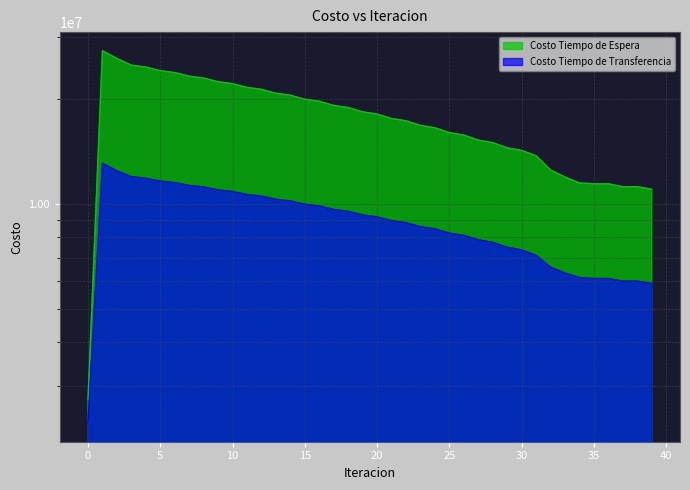

Reading right to left, transcribe all the data shown in this chart.

Costo Tiempo de Espera: 39=10994619.4	38=11180474.1	37=11182206.7	36=11397457.2	35=11397309.3	34=11460042.9	33=11917230.6	32=12474622.9	31=13712123.1	30=14203427.4	29=14449129.3	28=14952539.6	27=15204388.3	26=15719179.8	25=15976875.2	24=16494793.0	23=16754141.9	22=17275192.8	21=17536229.6	20=18060485.1	19=18323289.0	18=18850895.3	17=19115602.8	16=19646801.3	15=19913628.3	14=20448792.9	13=20718076.6	12=21257787.7	11=21530069.9	10=22075269.3	9=22351479.8	8=22903845.3	7=23185767.8	6=23748822.5	5=24040579.2	4=24624297.2	3=24939372.8	2=26061674.7	1=27424246.3	0=2742424.6
Costo Tiempo de Transferencia: 39=5903615.3	38=5996322.5	37=5997786.3	36=6102439.4	35=6103102.6	34=6137238.4	33=6326401.2	32=6571097.2	31=7108024.0	30=7366999.9	29=7499518.1	28=7746995.2	27=7873642.6	26=8110367.1	25=8231588.3	24=8465561.1	23=8585393.6	22=8816632.2	21=8935120.3	20=9163615.7	19=9280797.5	18=9506521.0	17=9622437.7	16=9845352.6	15=9960063.0	14=10180144.9	13=10293752.9	12=10511033.3	11=10623743.9	10=10838409.8	9=10950657.3	8=11163310.8	7=11276097.0	6=11488565.1	5=11604567.2	4=11823388.1	3=11952307.2	2=12417676.2	1=13056423.6	0=2349304.3